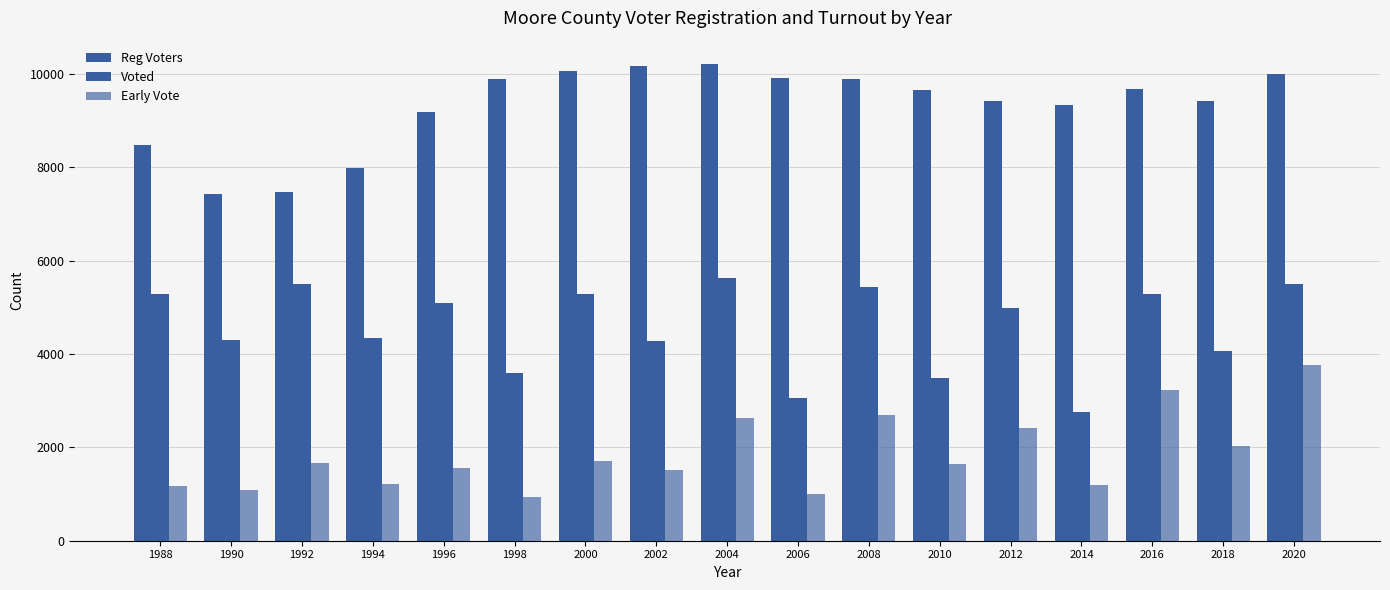

Between 1990 and 2014, which series saw the biggest shift?

Reg Voters